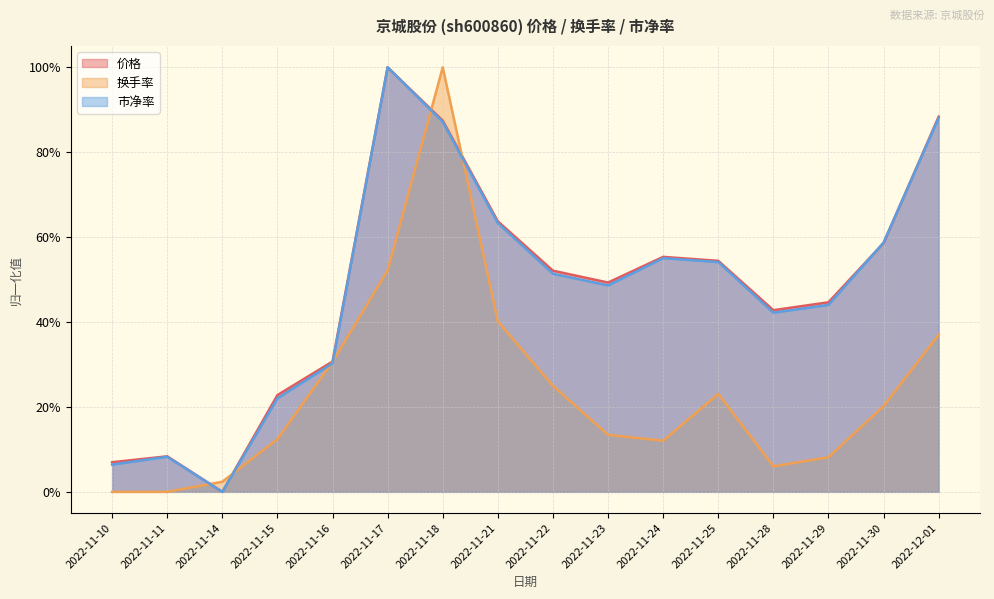

The value of 价格 at 2022-11-16 is 0.3. True or false?

True